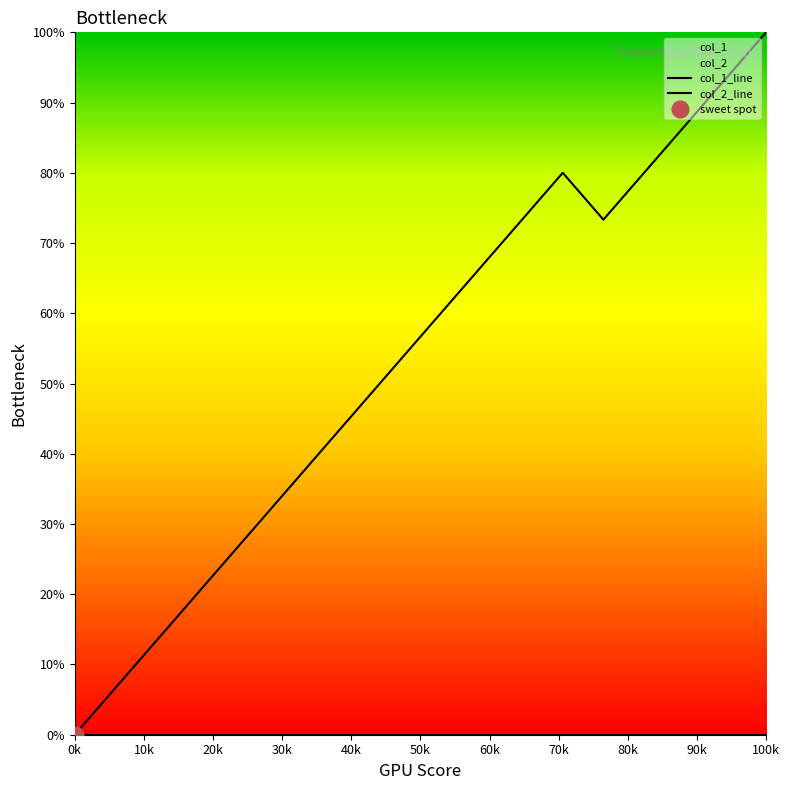

How many values in the col_1_line series are below 60?

9